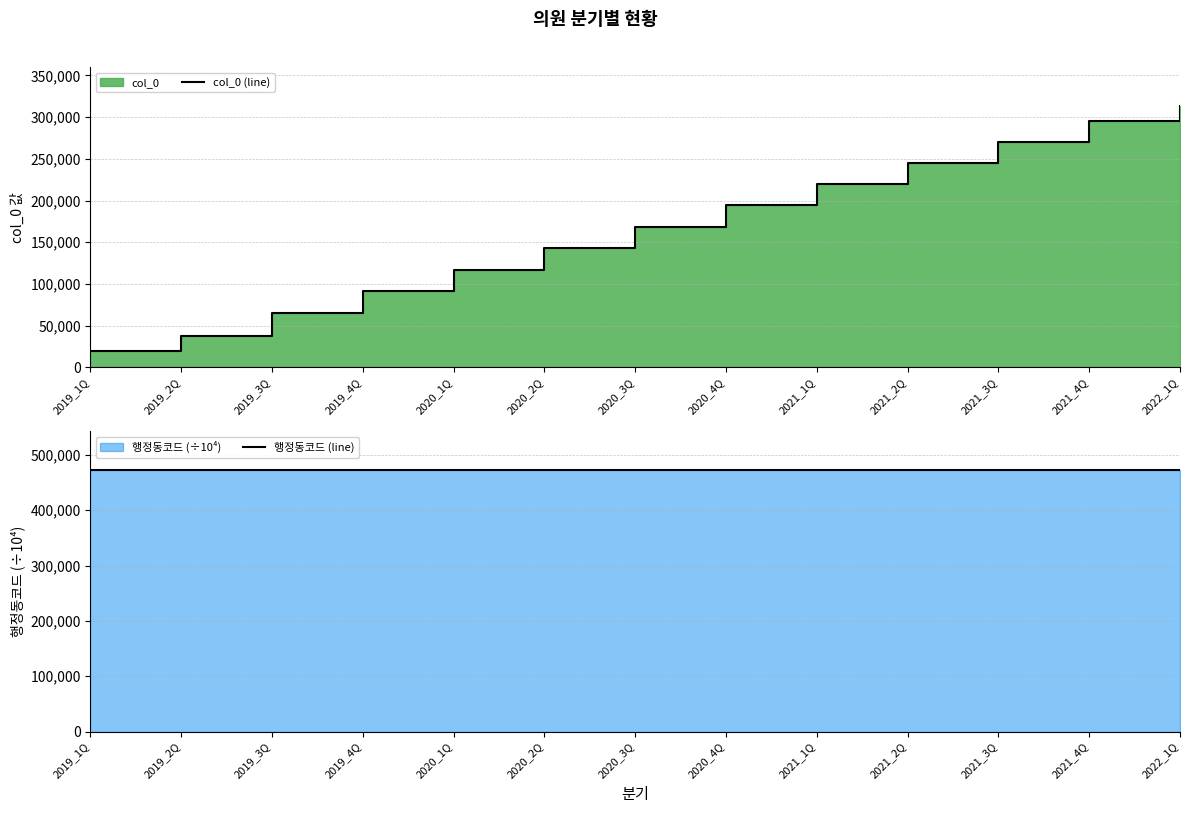

Reading right to left, transcribe all the data shown in this chart.

col_0 (line): 2022_1Q=313180.0	2021_4Q=295869.0	2021_3Q=270513.0	2021_2Q=245103.0	2021_1Q=219630.0	2020_4Q=194092.0	2020_3Q=168432.0	2020_2Q=142735.0	2020_1Q=117088.0	2019_4Q=91356.0	2019_3Q=65517.0	2019_2Q=37231.0	2019_1Q=19154.0
행정동코드 (line): 2022_1Q=472103.9	2021_4Q=472103.9	2021_3Q=472103.9	2021_2Q=472103.9	2021_1Q=472103.9	2020_4Q=472103.9	2020_3Q=472103.9	2020_2Q=472103.9	2020_1Q=472103.9	2019_4Q=472103.9	2019_3Q=472103.9	2019_2Q=472103.9	2019_1Q=472103.9